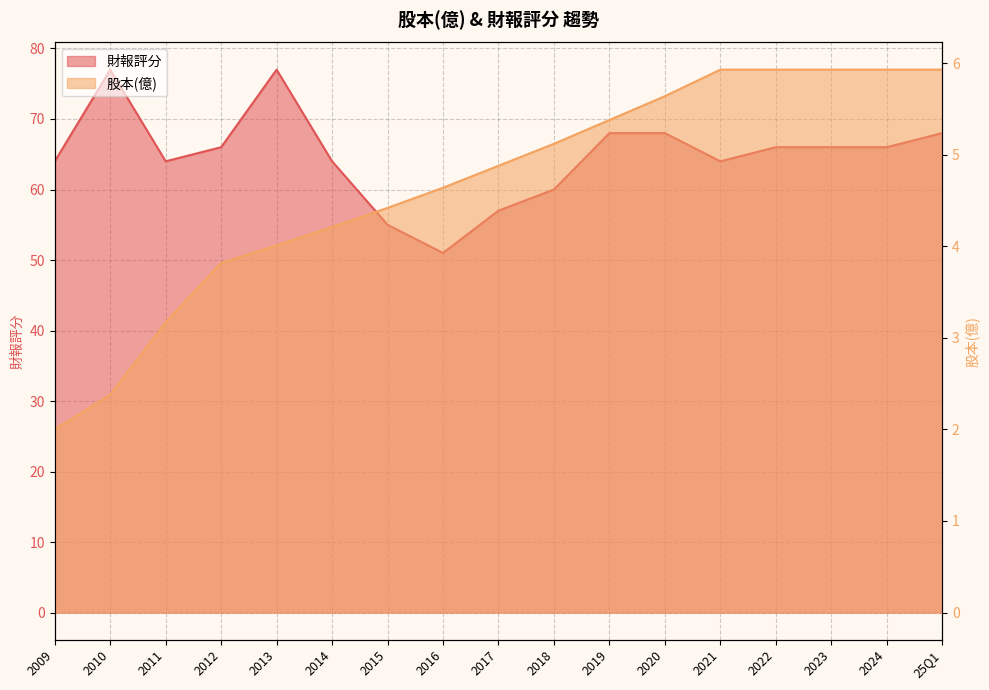

What is the average value of the 財報評分 series?

64.8